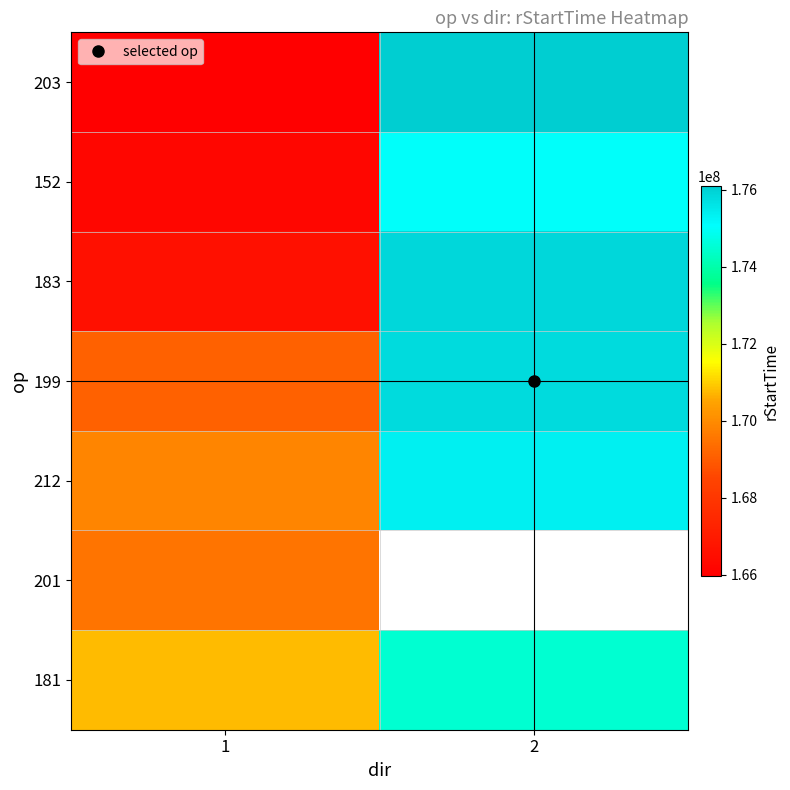

What value does the 181 series have at 2?

174471629.0